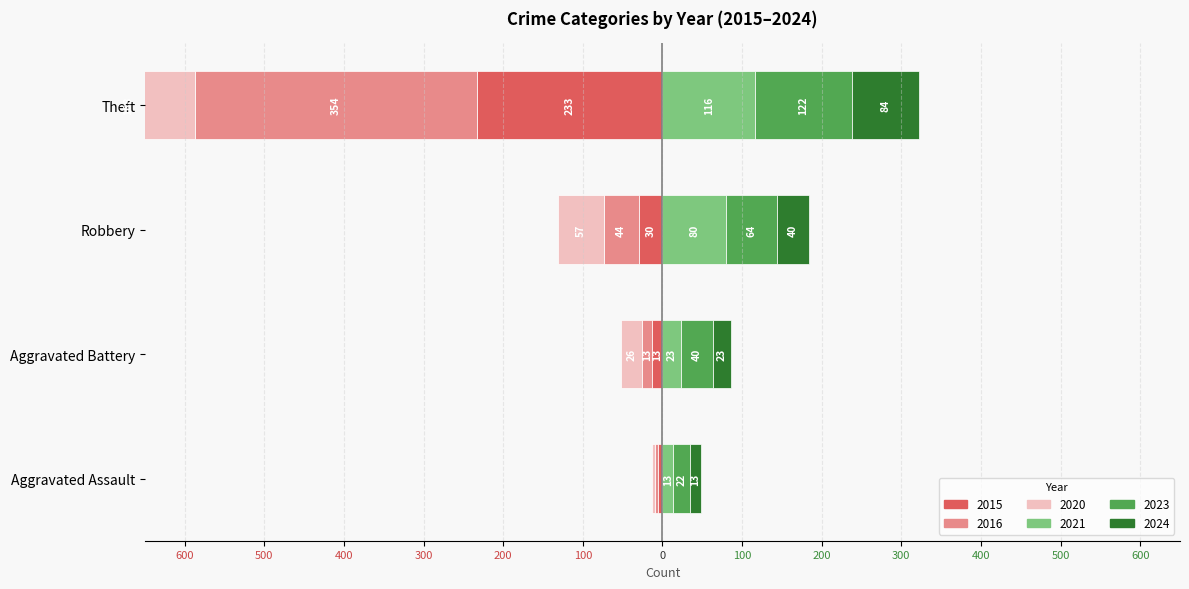

Reading left to right, extract all data points from this chart.

2015: Aggravated Assault=-6	Aggravated Battery=-13	Robbery=-30	Theft=-233
2016: Aggravated Assault=-3	Aggravated Battery=-13	Robbery=-44	Theft=-354
2020: Aggravated Assault=-4	Aggravated Battery=-26	Robbery=-57	Theft=-168
2021: Aggravated Assault=13	Aggravated Battery=23	Robbery=80	Theft=116
2023: Aggravated Assault=22	Aggravated Battery=40	Robbery=64	Theft=122
2024: Aggravated Assault=13	Aggravated Battery=23	Robbery=40	Theft=84